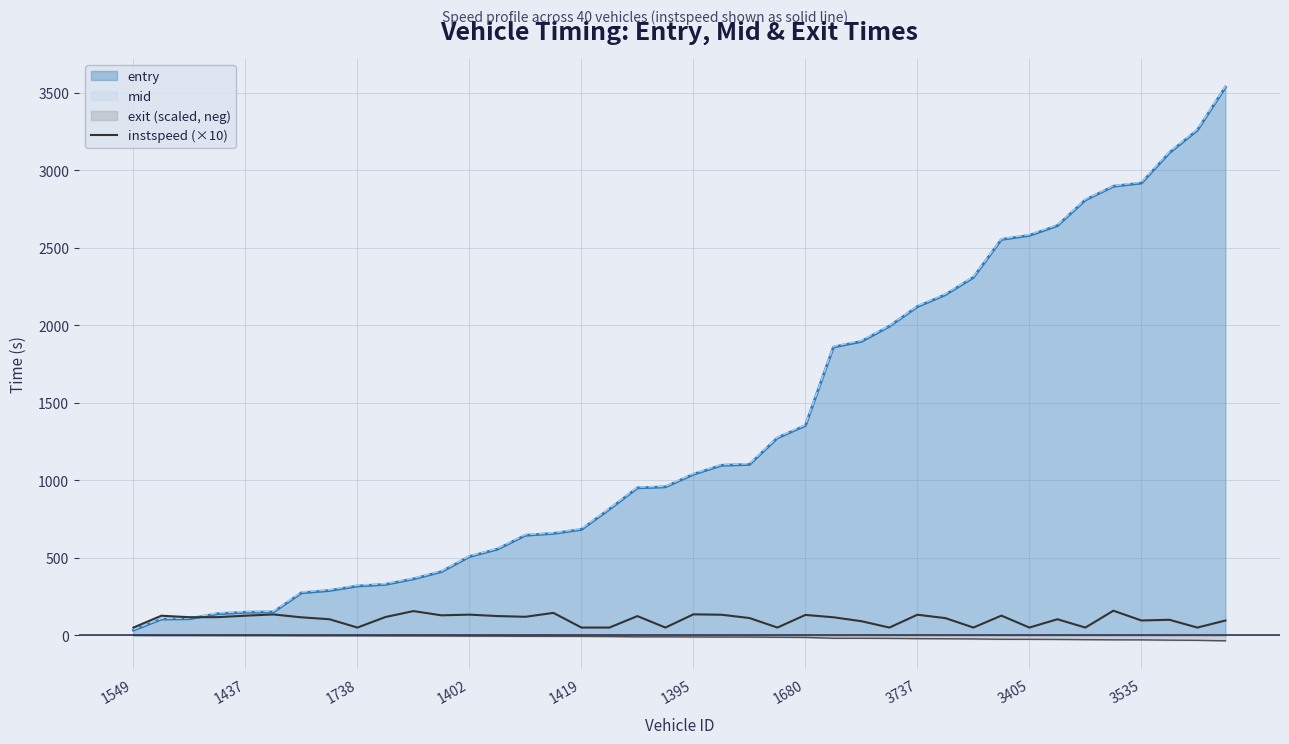

Reading right to left, what are all the values shown in this chart?

95.4	50.0	100.2	95.6	158.7	50.0	103.6	50.0	127.0	50.0	110.9	132.8	50.0	90.9	116.4	131.5	50.0	111.5	132.7	135.3	50.0	123.9	50.0	50.0	144.7	119.5	124.2	133.4	128.9	156.3	118.0	50.0	103.7	116.0	134.6	126.6	117.1	116.8	126.3	50.0